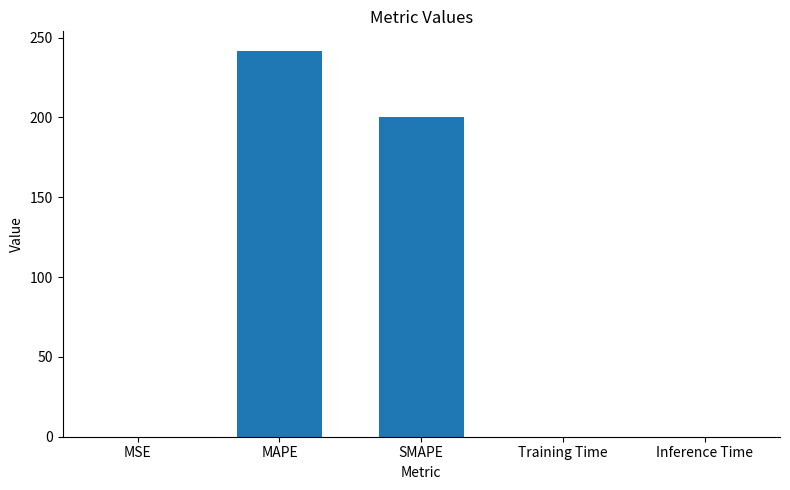

Does the chart contain stacked bars?

No